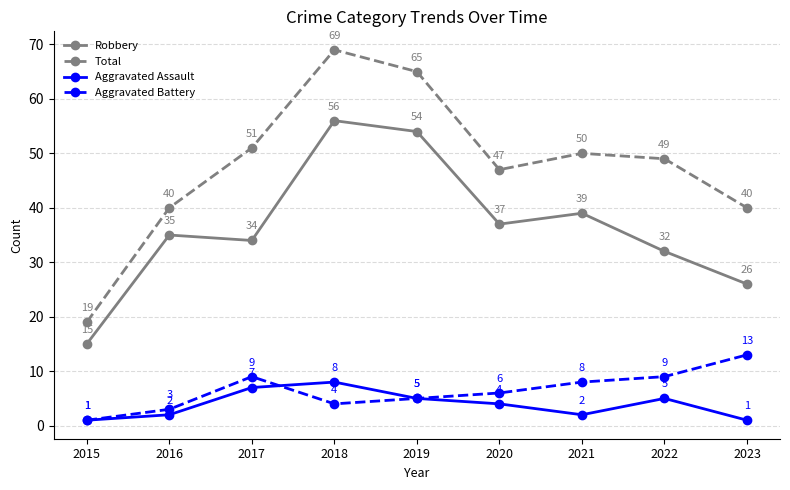

Reading left to right, extract all data points from this chart.

Robbery: 2015=15	2016=35	2017=34	2018=56	2019=54	2020=37	2021=39	2022=32	2023=26
Total: 2015=19	2016=40	2017=51	2018=69	2019=65	2020=47	2021=50	2022=49	2023=40
Aggravated Assault: 2015=1	2016=2	2017=7	2018=8	2019=5	2020=4	2021=2	2022=5	2023=1
Aggravated Battery: 2015=1	2016=3	2017=9	2018=4	2019=5	2020=6	2021=8	2022=9	2023=13